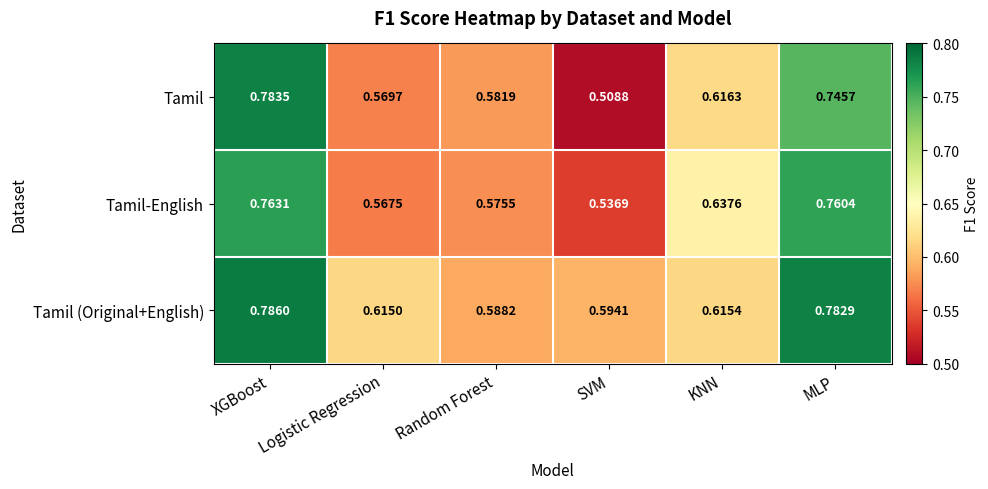

Where is Tamil nearest to the value 0?

SVM